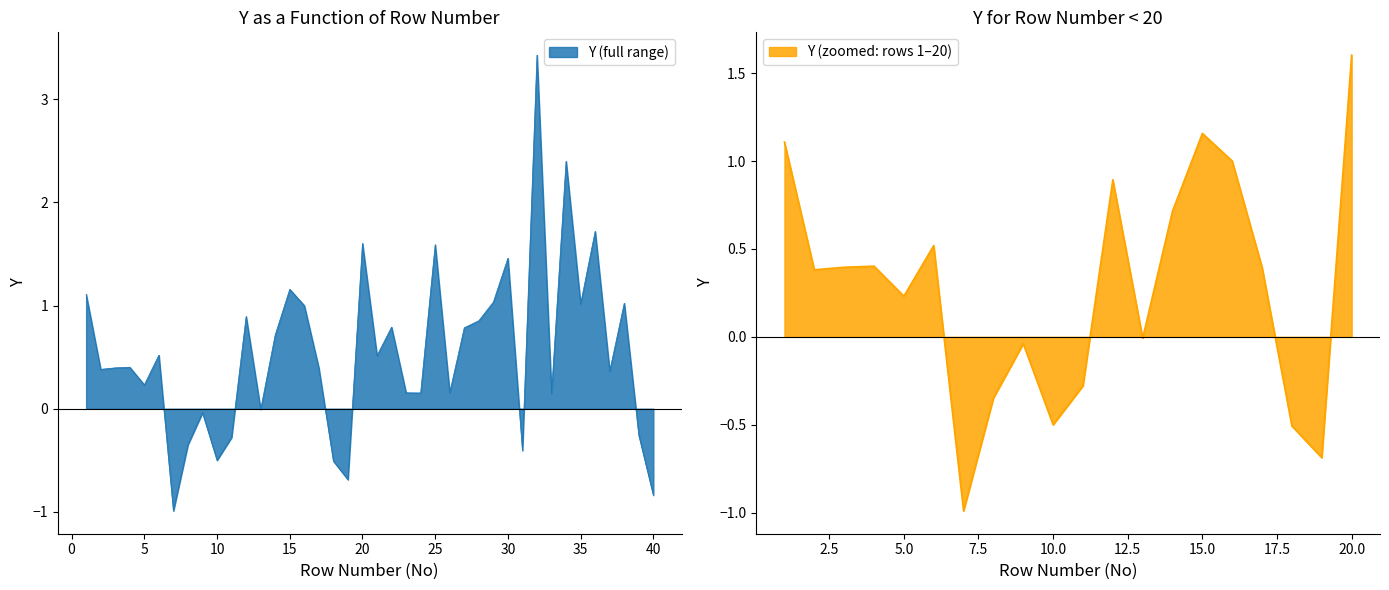

What is the difference between the second highest and second lowest values?

3.2